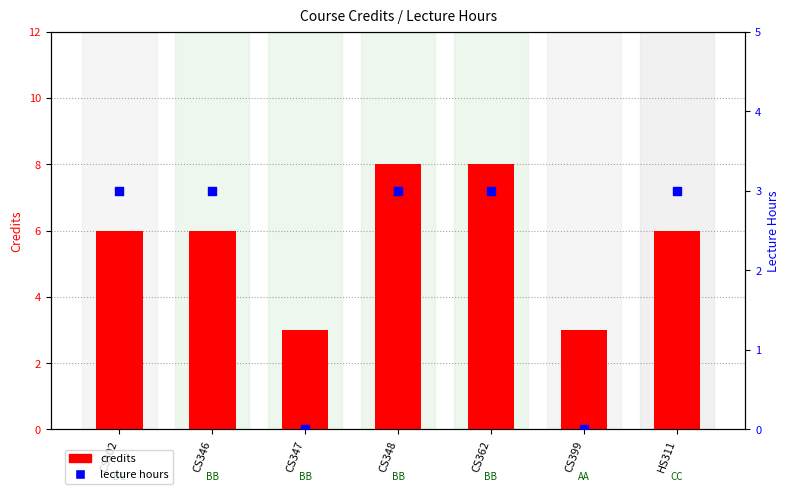

Which series has the widest spread of Y values?

credits